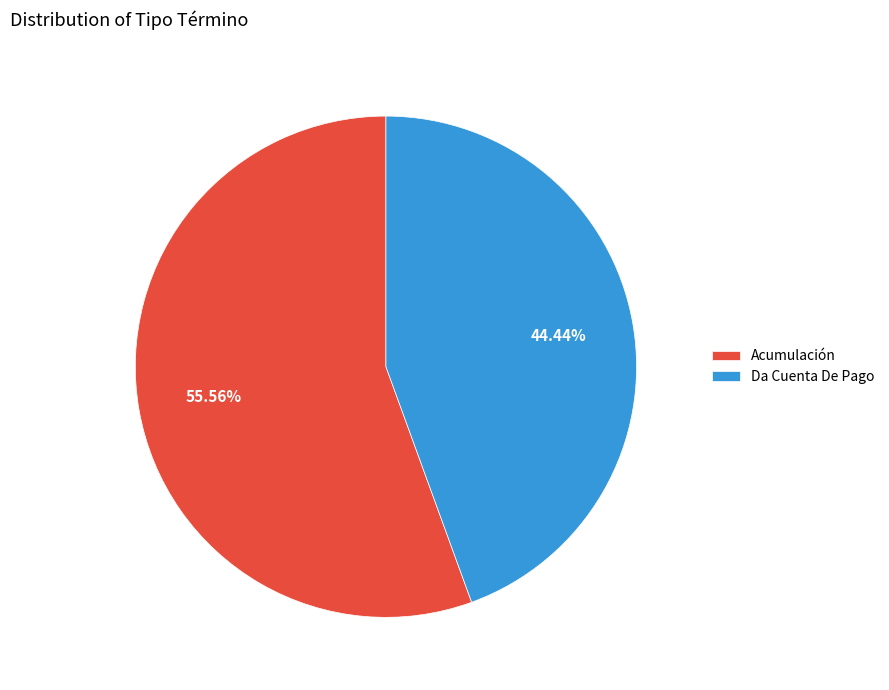

To the nearest percent, what portion does Da Cuenta De Pago represent?

44%